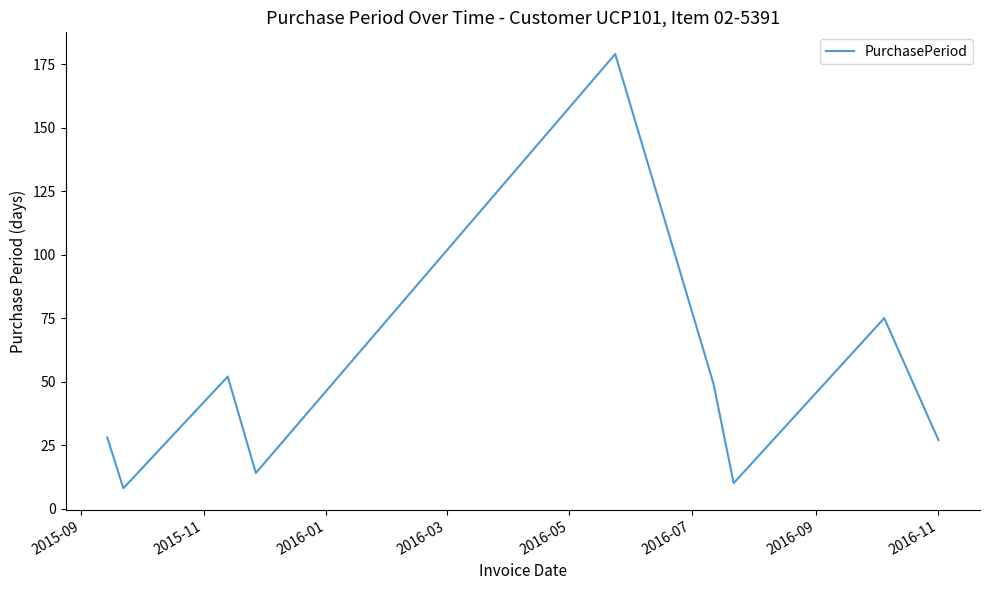

What is the difference between the maximum and minimum values?

171